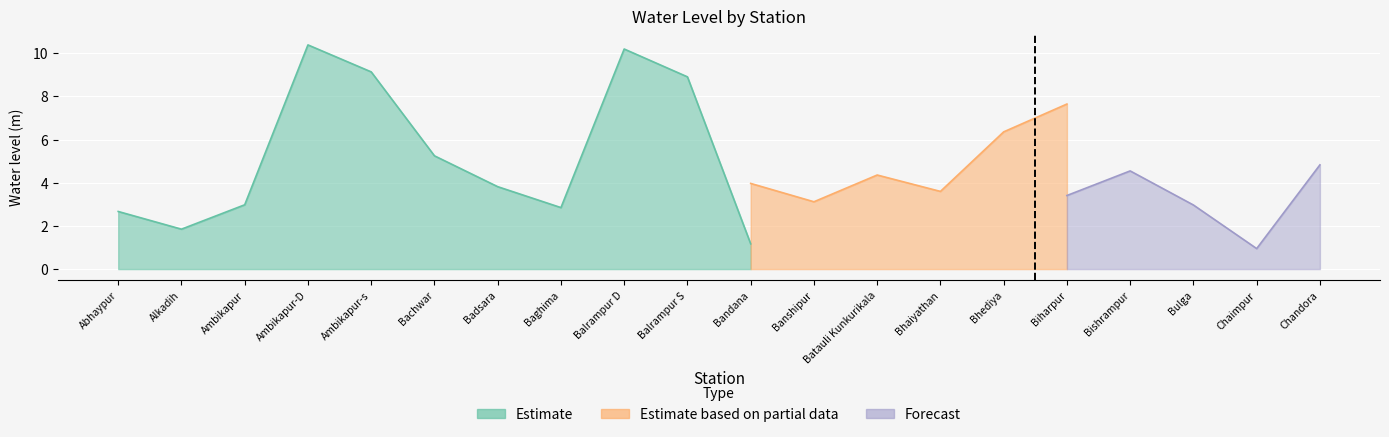

At Bandana, list the series in order from smallest to largest.

Estimate, Estimate based on partial data, Forecast